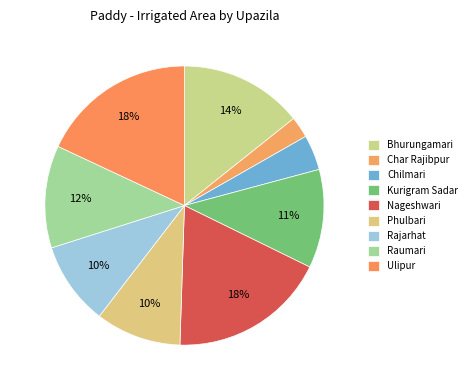

How many slices are in this pie chart?

9